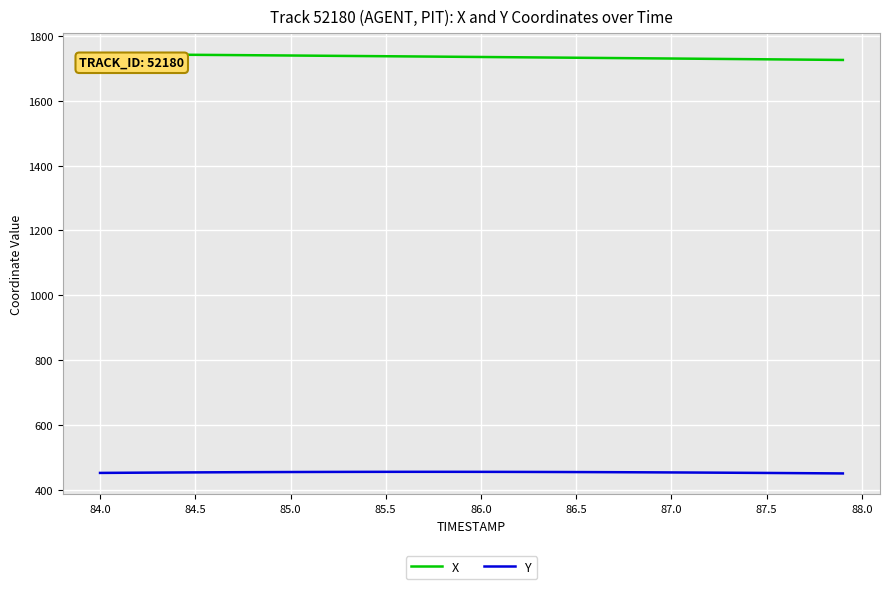

In Y, how many points are higher than both neighbors (excluding endpoints)?

1